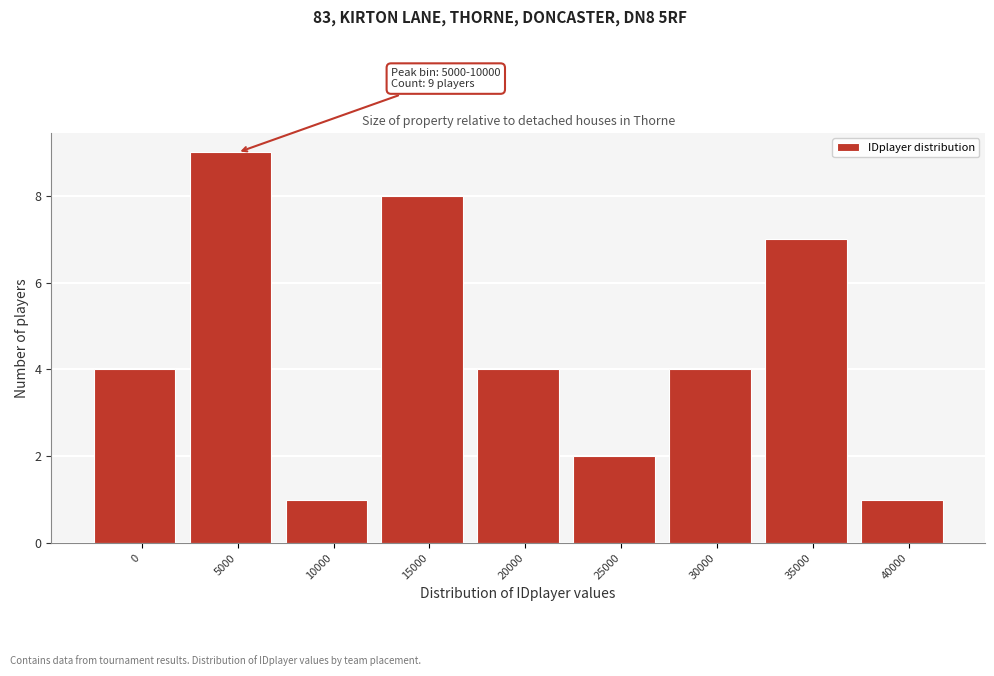

Reading left to right, what are all the values shown in this chart?

4	9	1	8	4	2	4	7	1